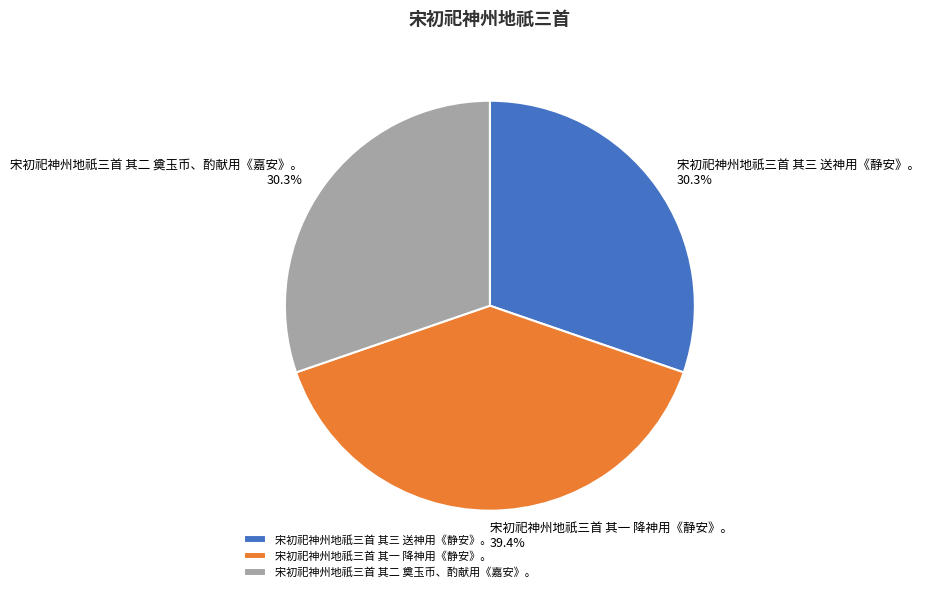

Does 宋初祀神州地祇三首 其二 奠玉币、酌献用《嘉安》。 represent more than half of the total?

No